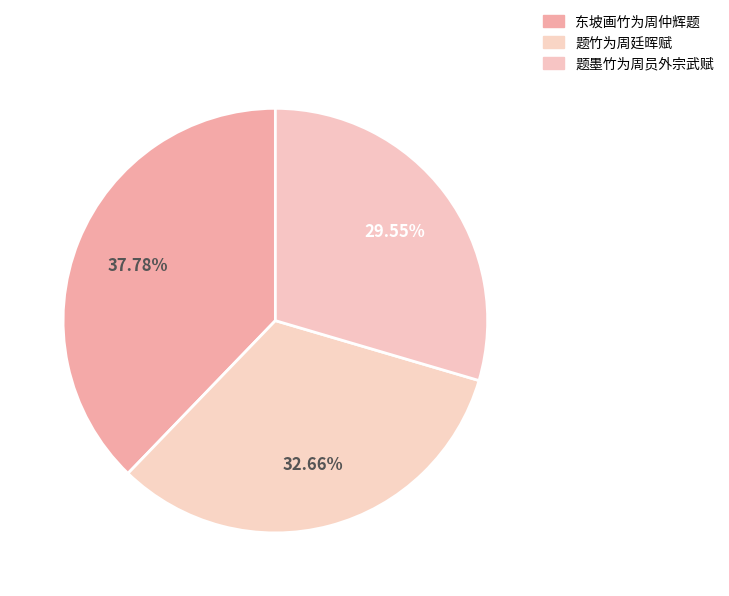

Count the number of slices in the pie.

3